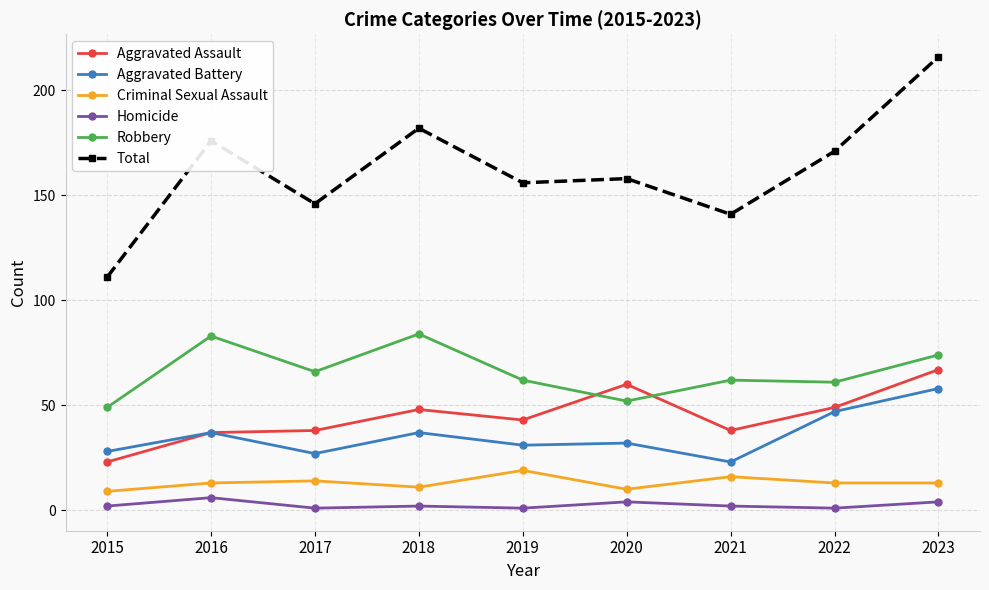

Count the number of data series in this chart.

6